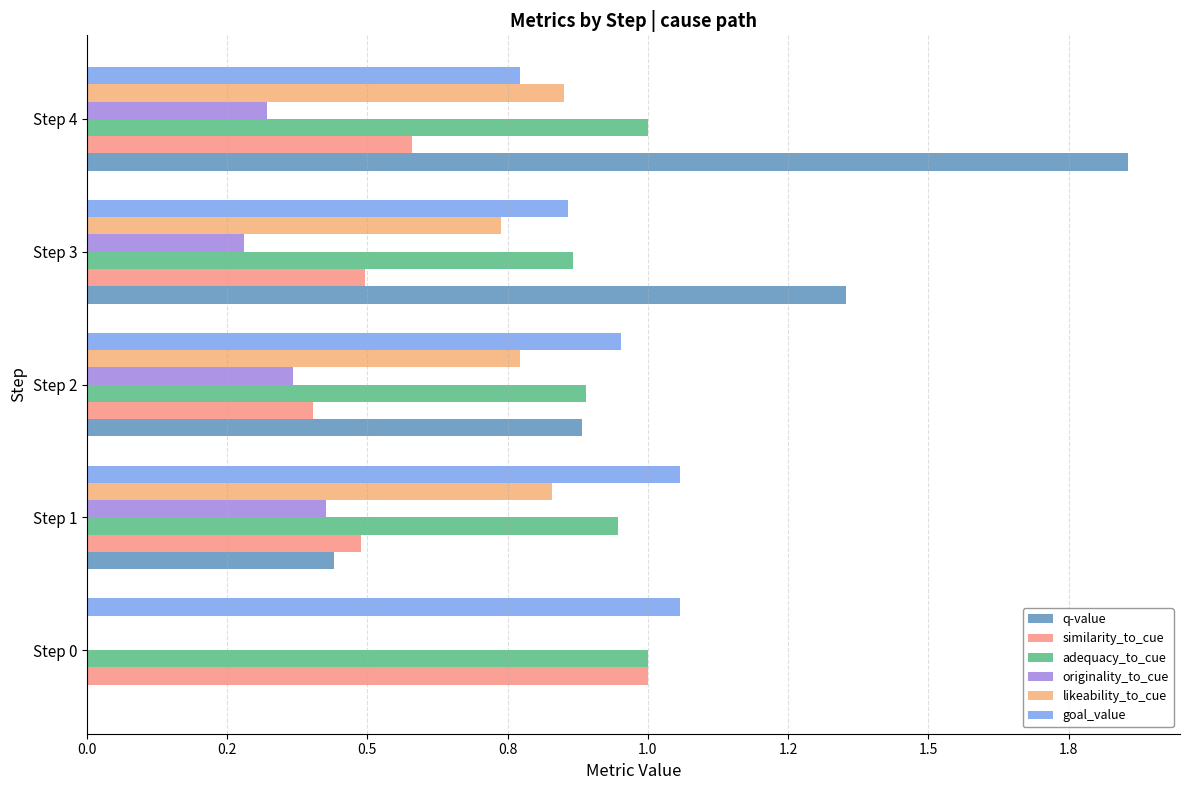

What are all the series names shown in the legend?

q-value, similarity_to_cue, adequacy_to_cue, originality_to_cue, likeability_to_cue, goal_value